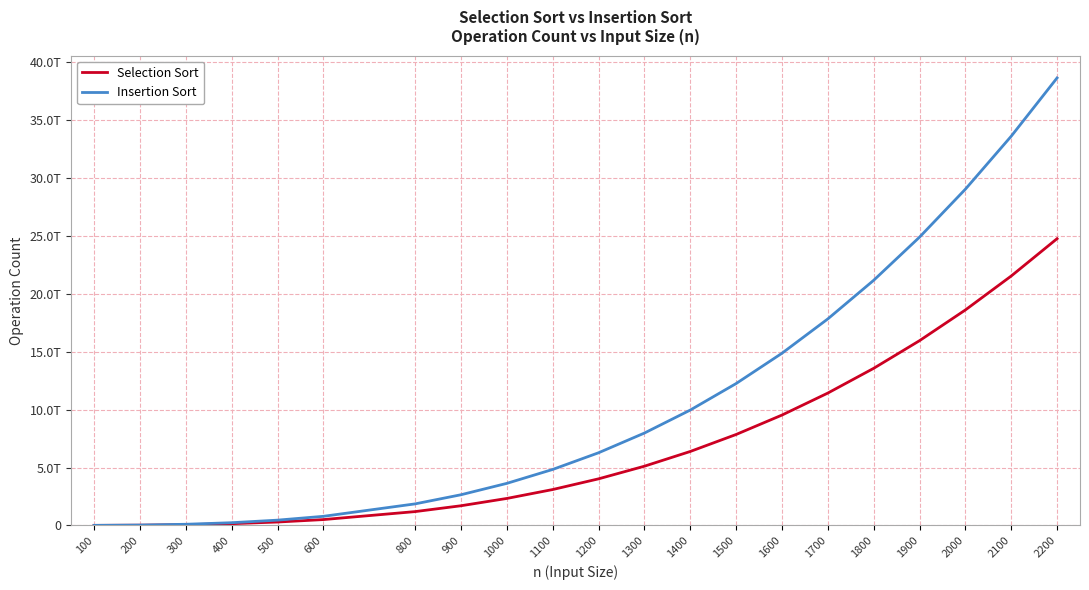

Which label corresponds to the largest value in the chart?

2200